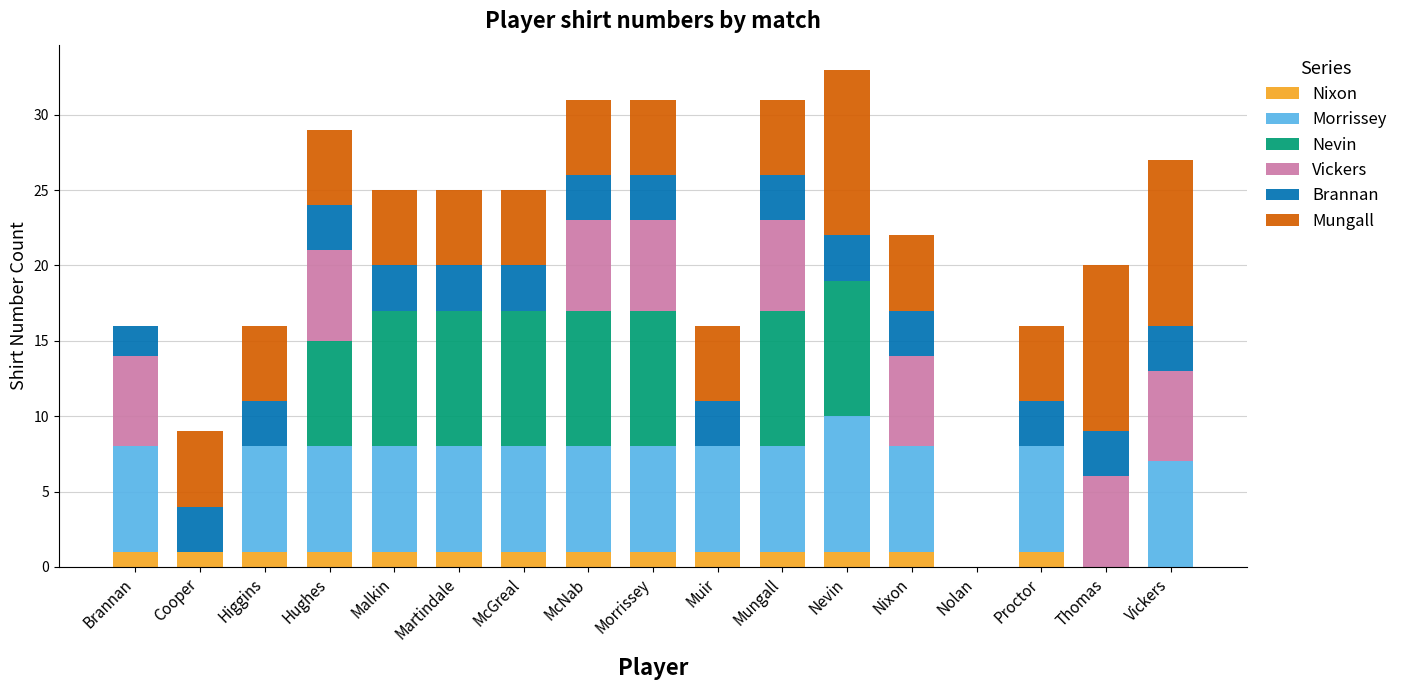

What is the total value across all series at Martindale?

25